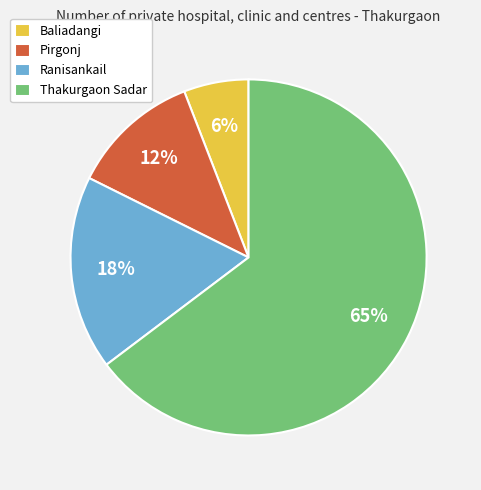

Is the sum of Pirgonj and Baliadangi greater than half?

No